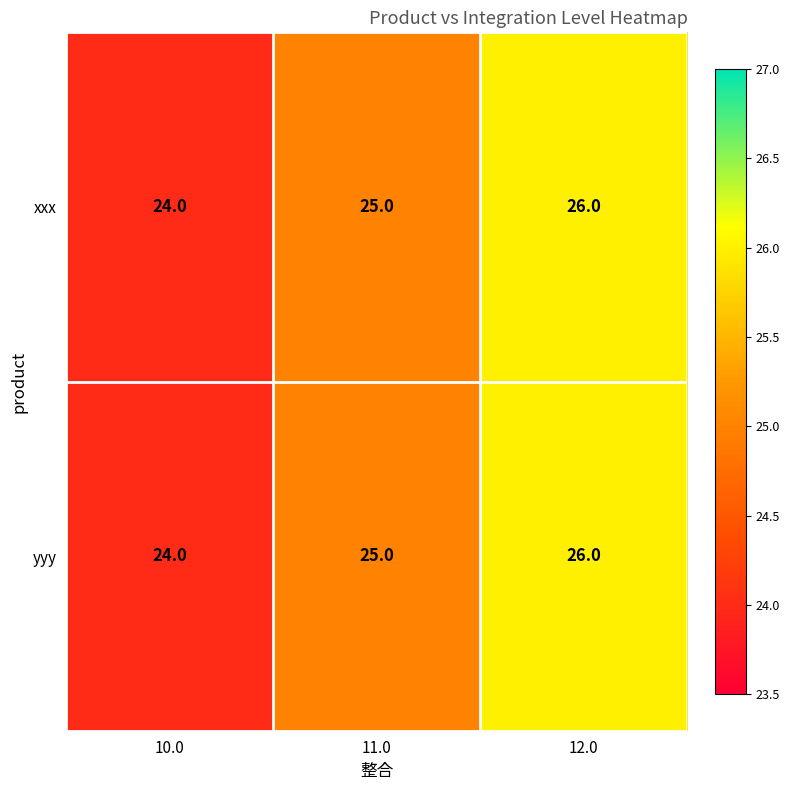

Reading right to left, list all the values displayed in this chart.

xxx: 12.0=26	11.0=25	10.0=24
yyy: 12.0=26	11.0=25	10.0=24